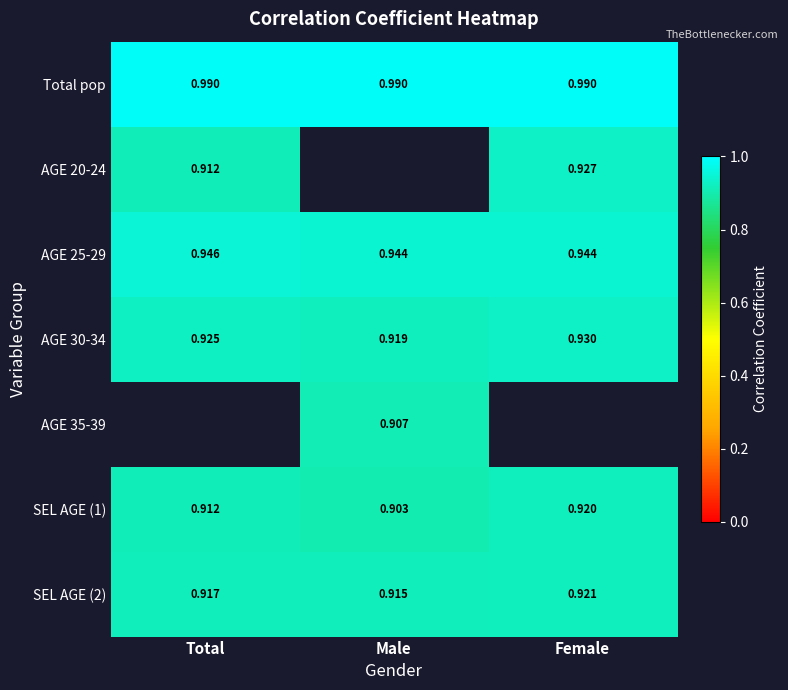

Where is SEL AGE (2) nearest to the value 0?

Male